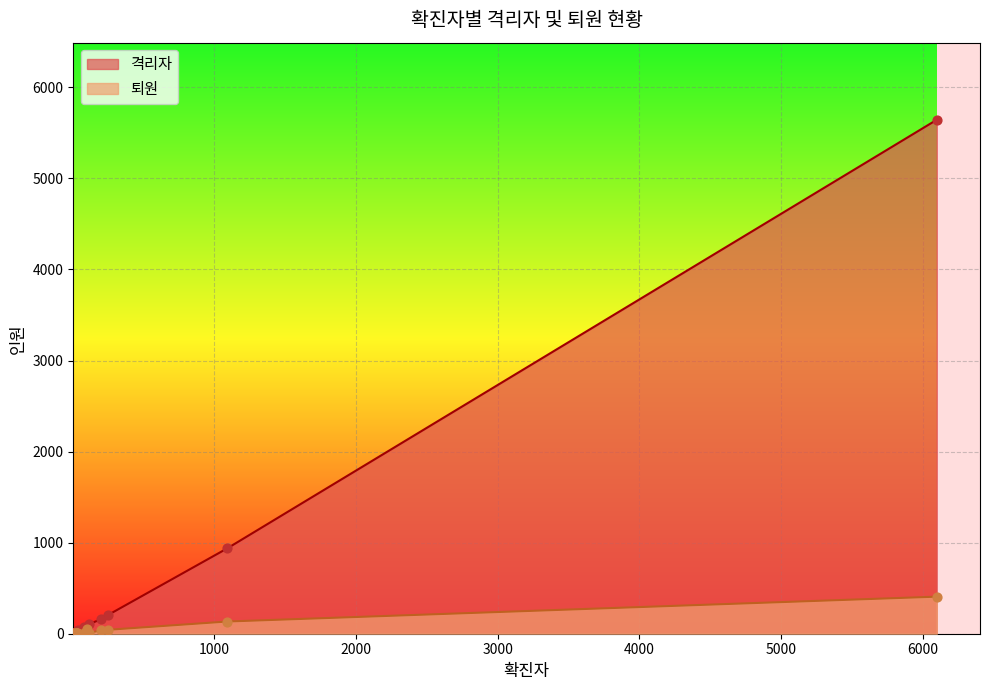

At how many categories does at least one series exceed 368?

2